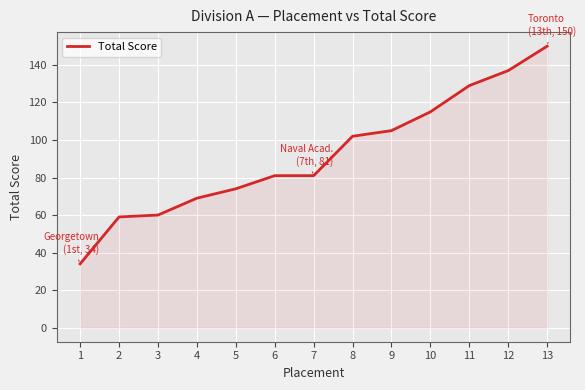

Between 6 and 10, which is larger?

10